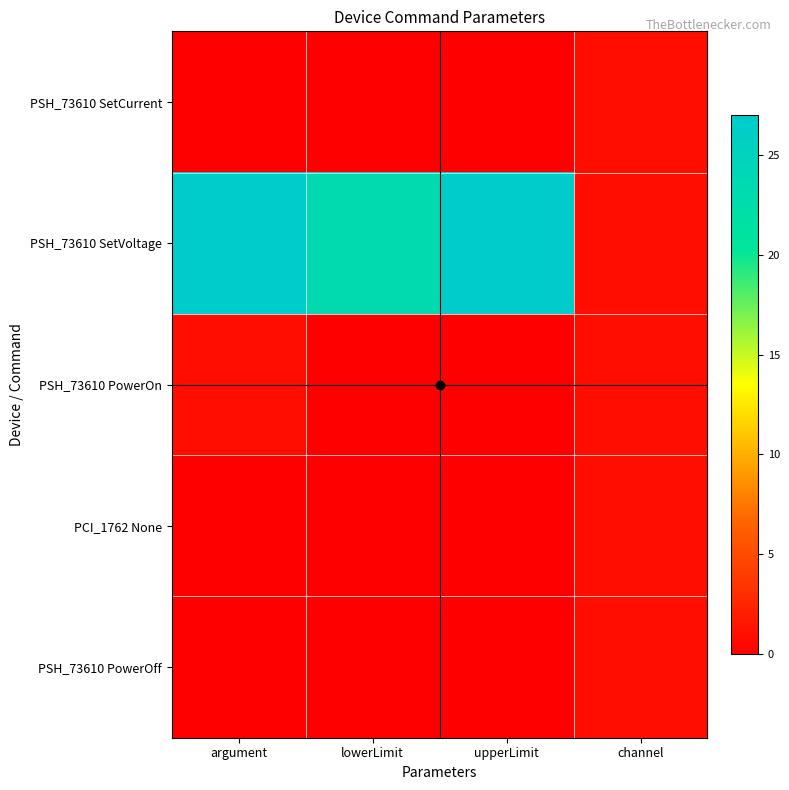

Which series has the widest spread of values?

PSH_73610 SetVoltage